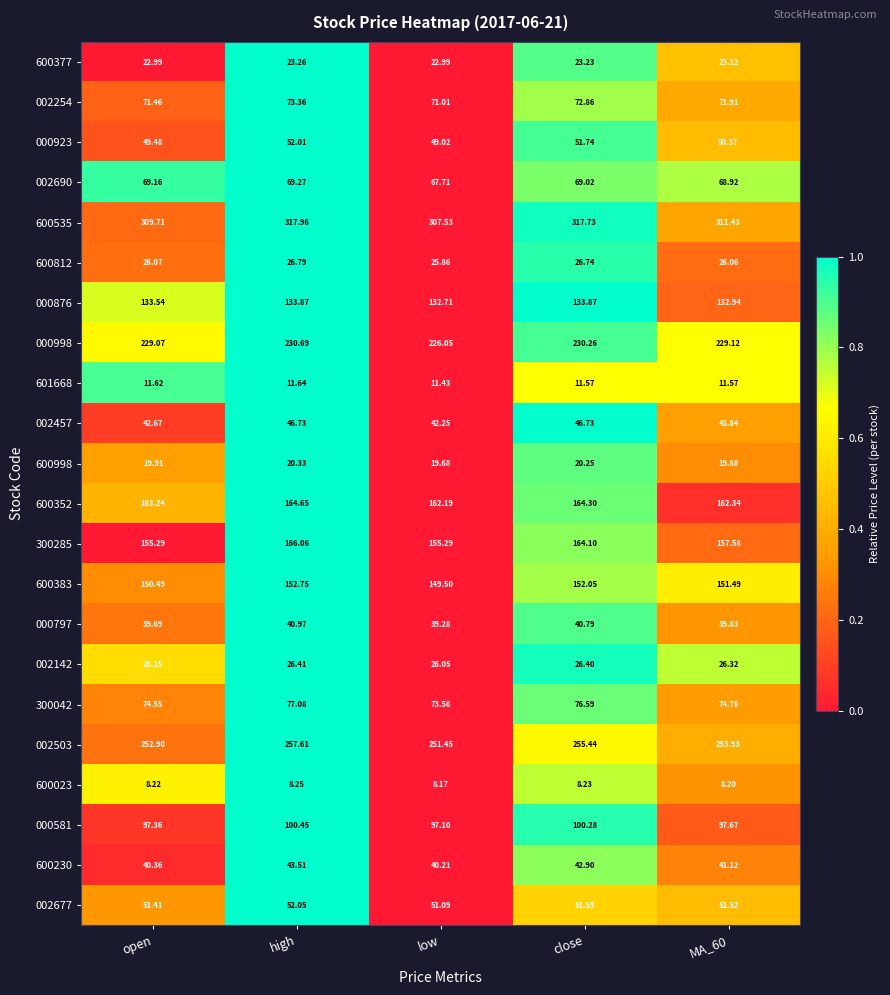

At which category does the chart reach its minimum across all series?

low